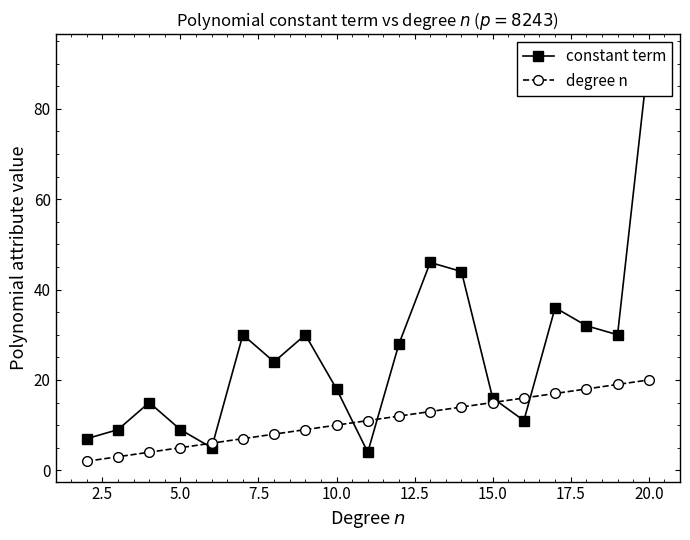

Is this an area chart (filled region under the line)?

No